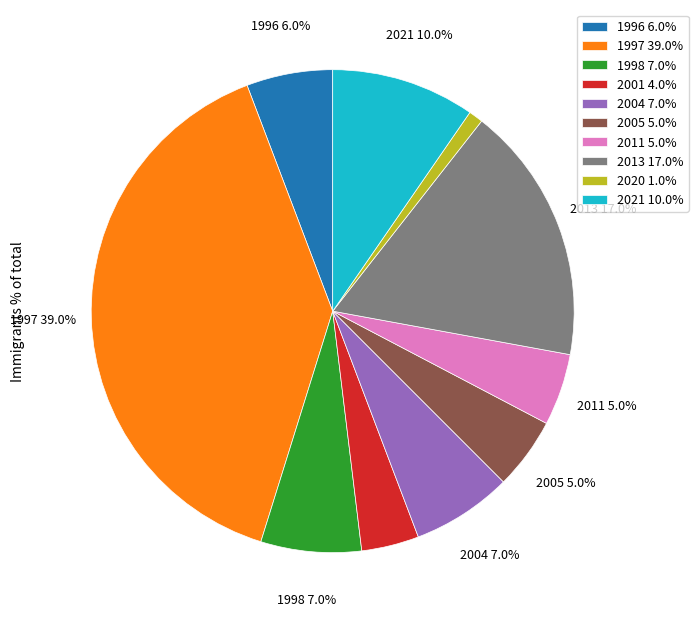

What is the ratio of the value at 2011 to the value at 2013?

0.3